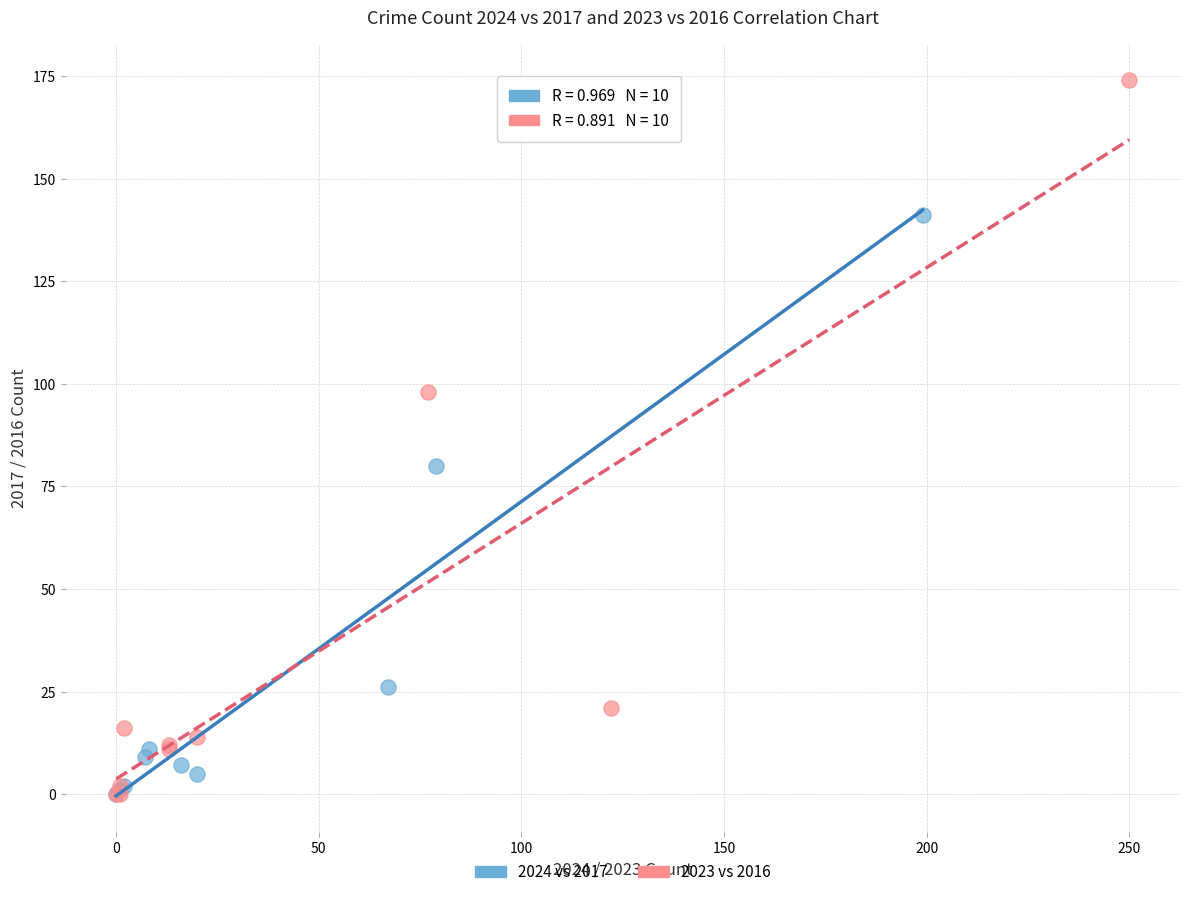

Which series contains the highest Y value?

2023 vs 2016